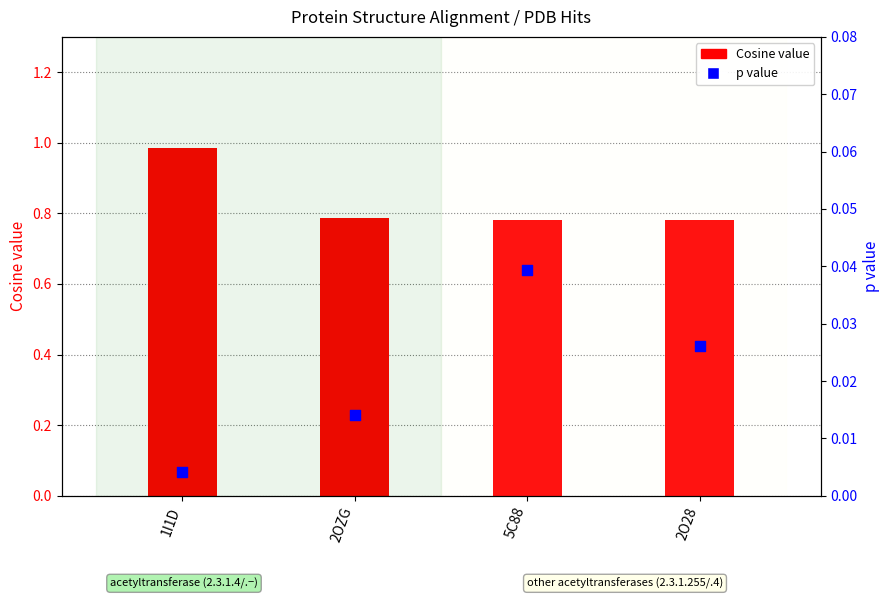

Which series contains the highest Y value?

Cosine value